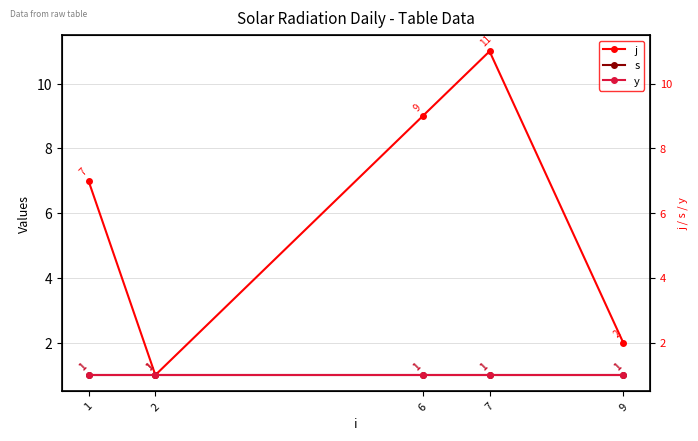

The value of j at 1 is 11. True or false?

False